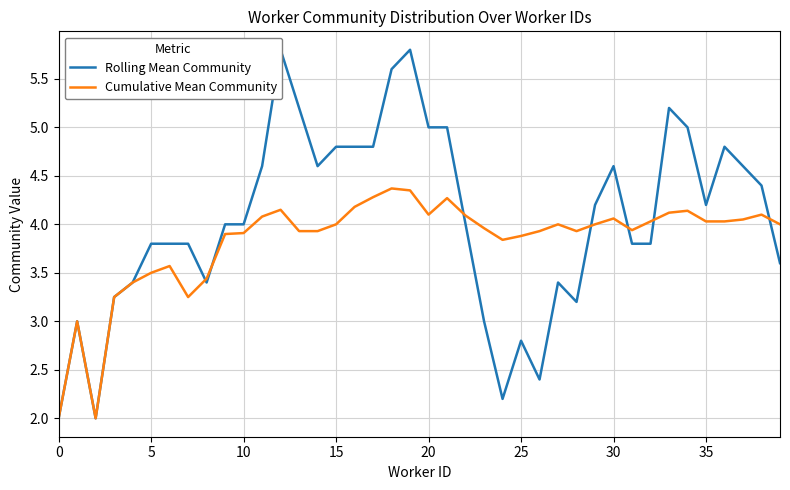

What is the minimum value shown in the chart?

2.0